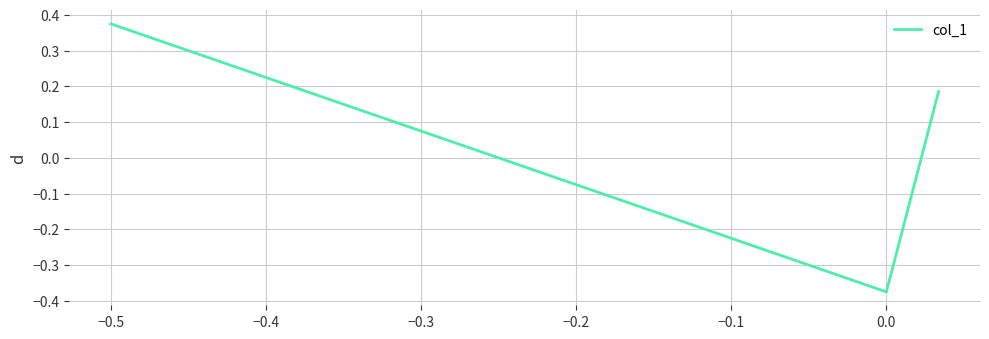

What is the difference between the maximum and minimum values?

0.8